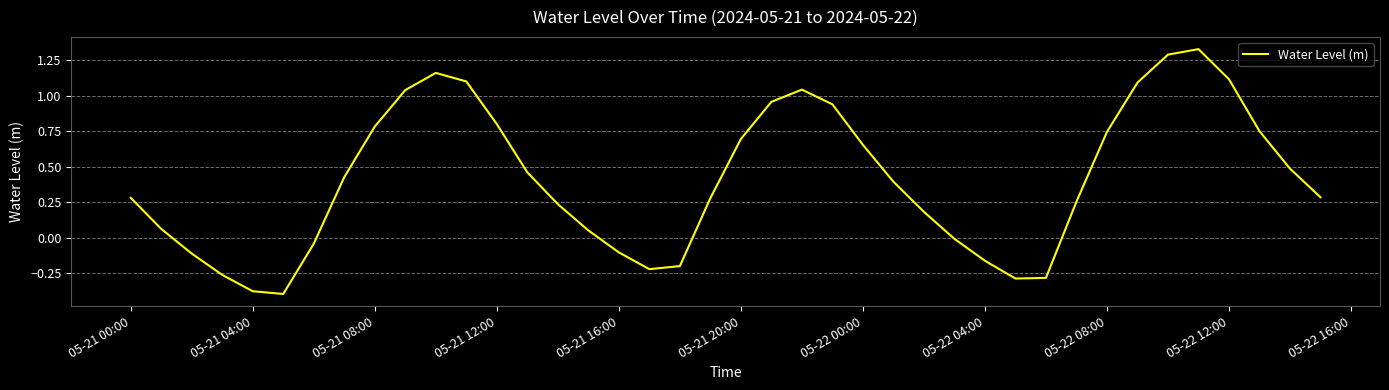

What is the difference between the maximum and minimum values?

1.7